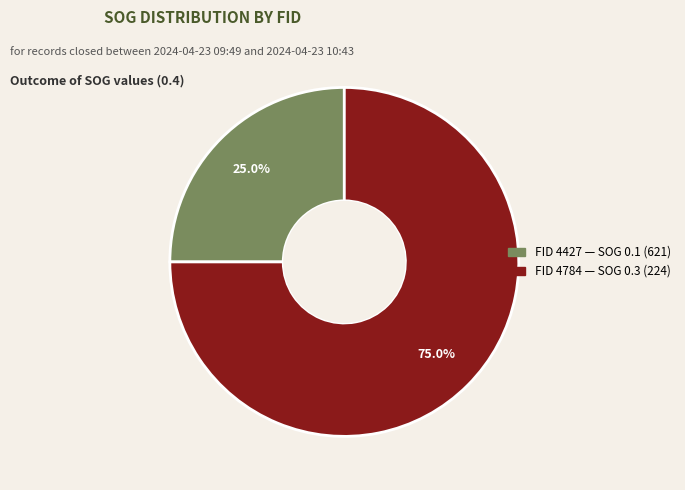

How many segments does this pie chart have?

2